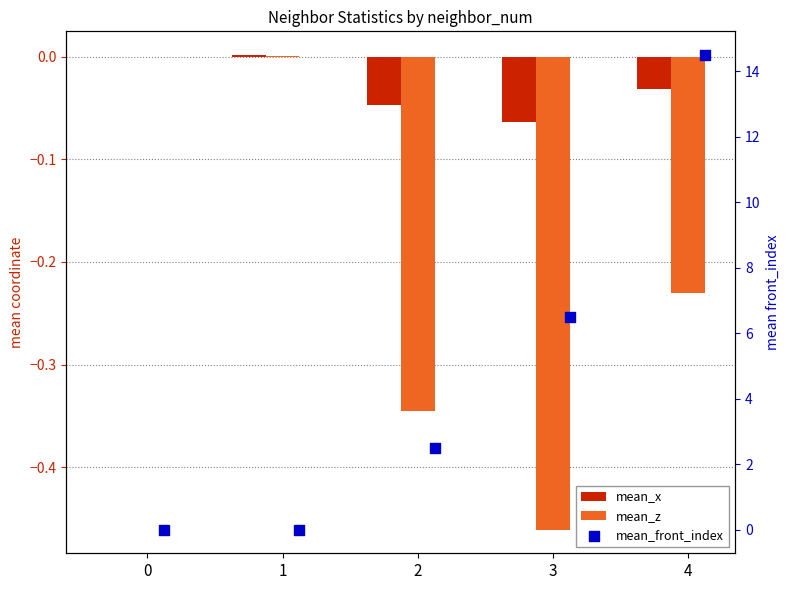

What are all the series names shown in the legend?

mean_x, mean_z, mean_front_index